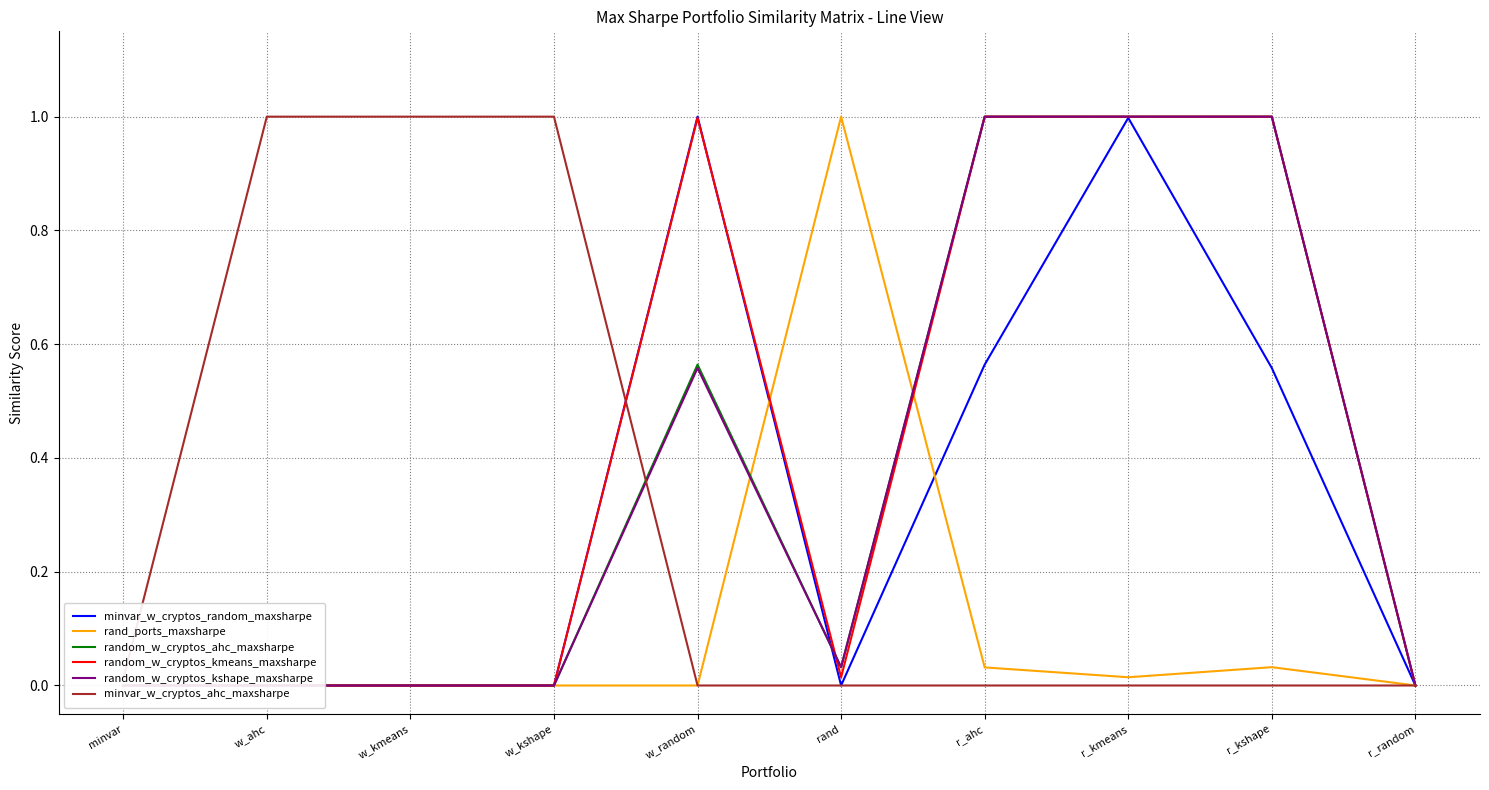

Between r_kshape and r_random, which is larger?

r_kshape